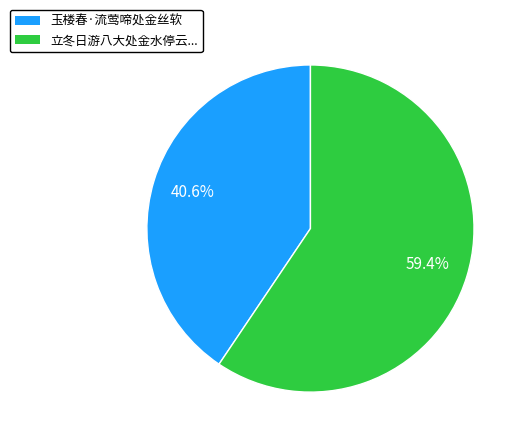

Does 玉楼春·流莺啼处金丝软 represent more than half of the total?

No